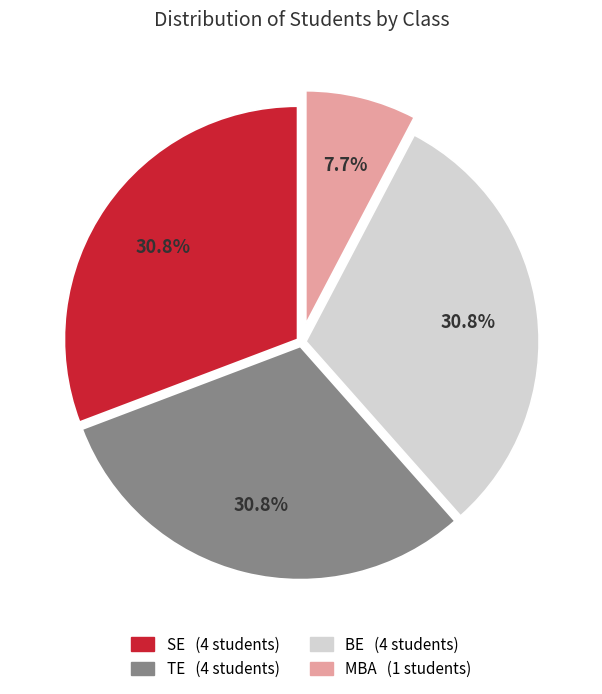

Does any single category account for the majority?

No